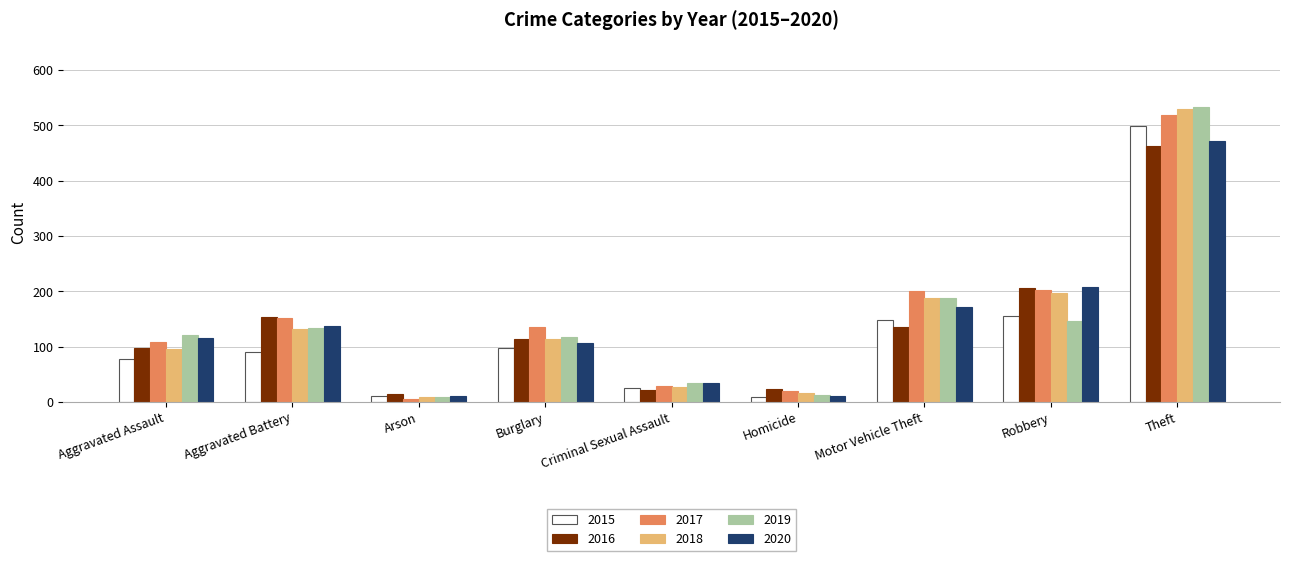

Which category has the highest value across all series?

Theft